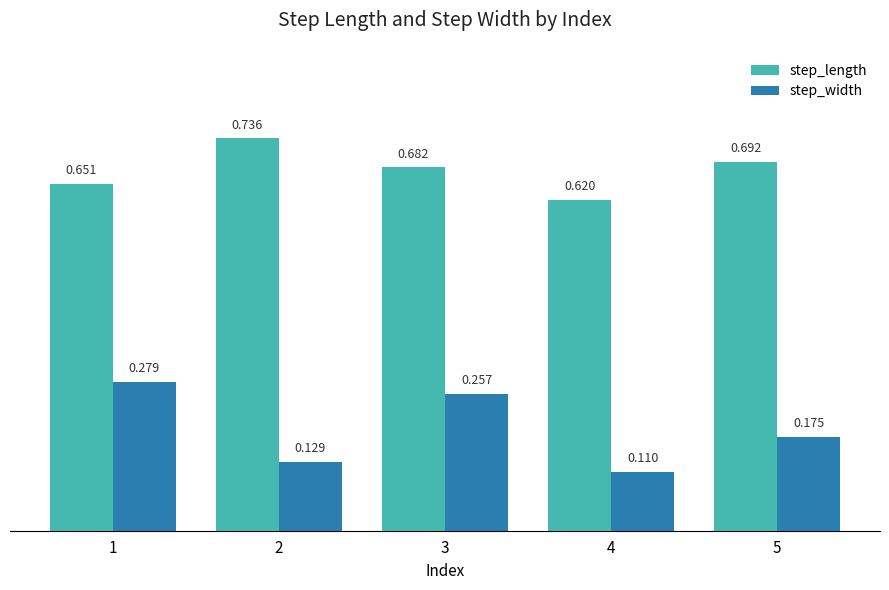

Which series has the largest total across all categories?

step_length